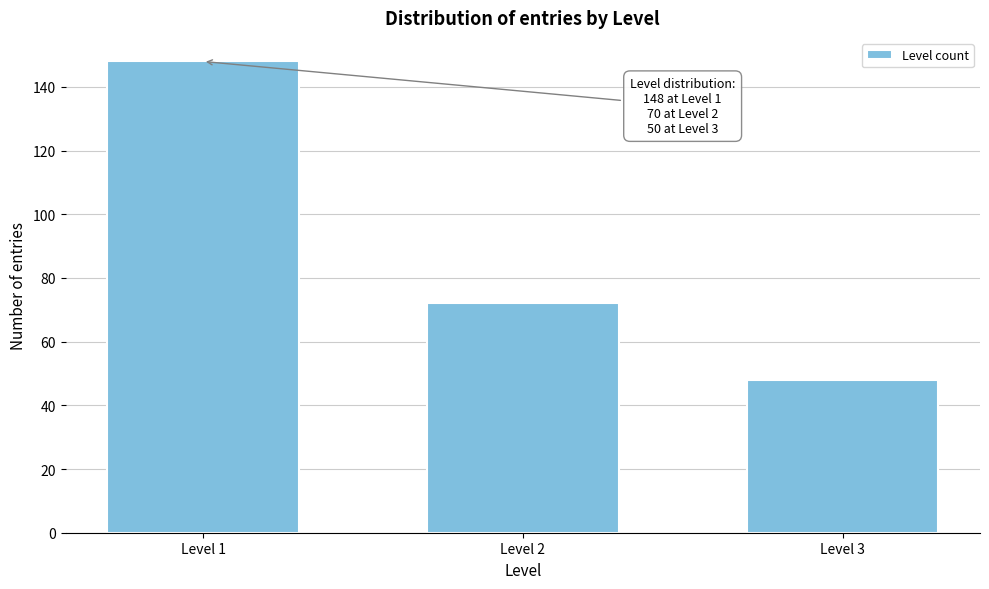

Reading left to right, transcribe all the data shown in this chart.

Level 1=148	Level 2=72	Level 3=48